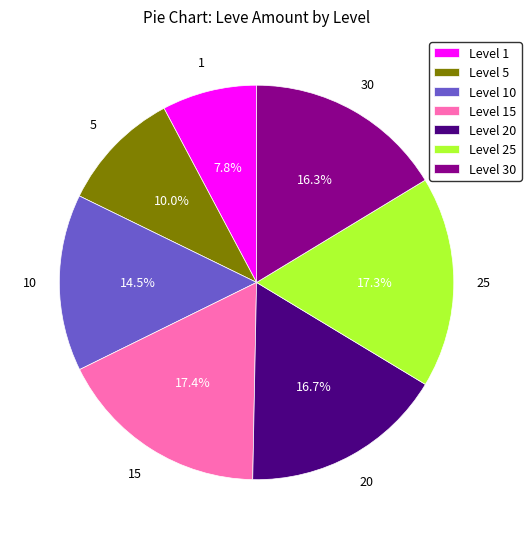

What percentage is NOT represented by Level 10?

85.5%